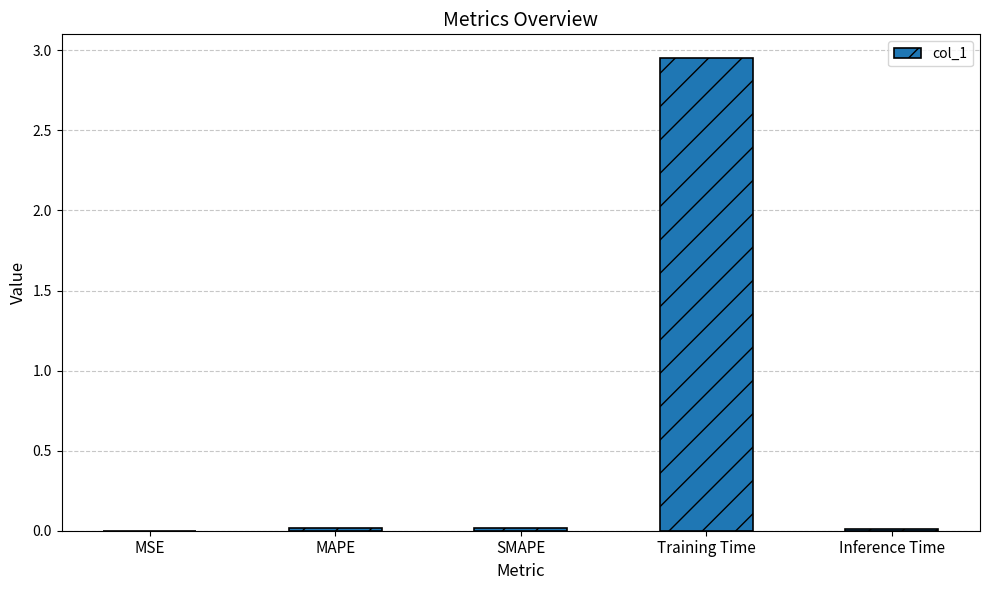

Is it true that the value at SMAPE is 0.0?

True